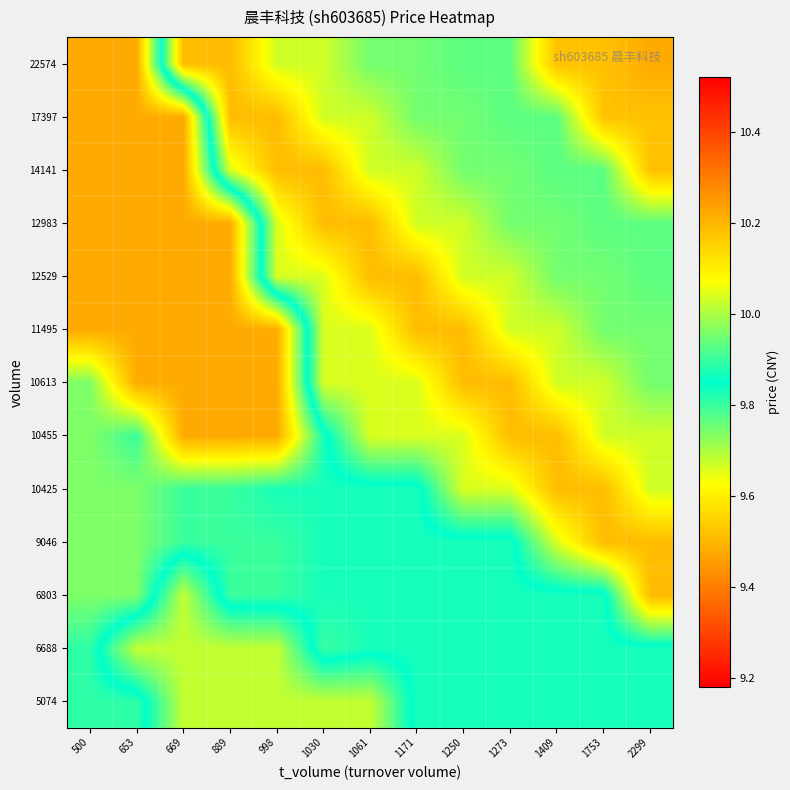

Count the number of data series in this chart.

13